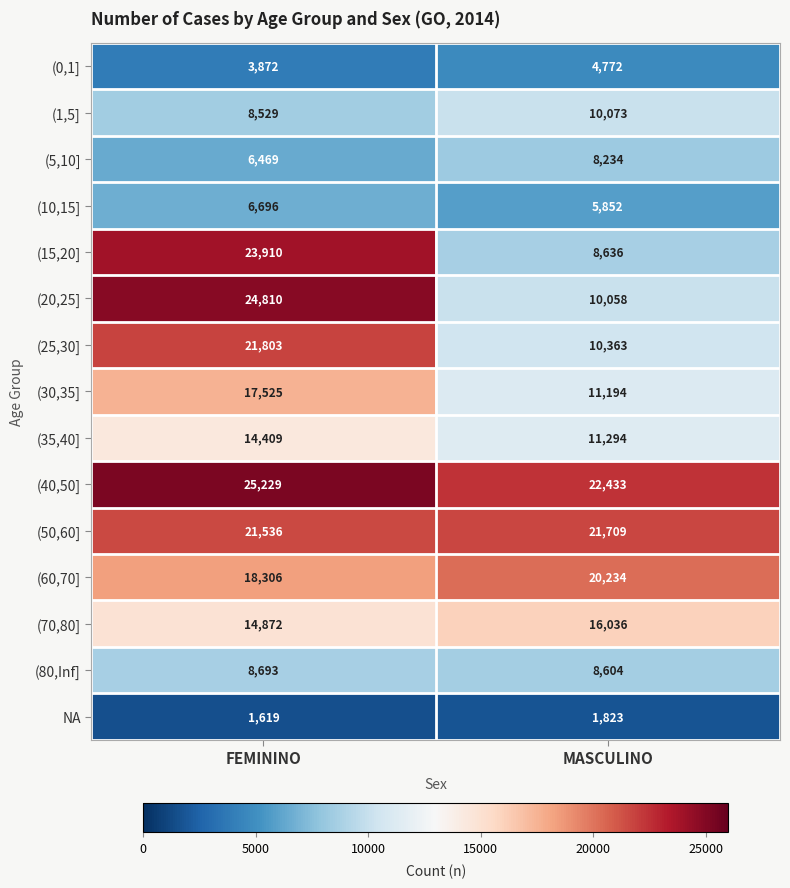

What is the difference between the maximum and minimum values in the (35,40] series?

3115